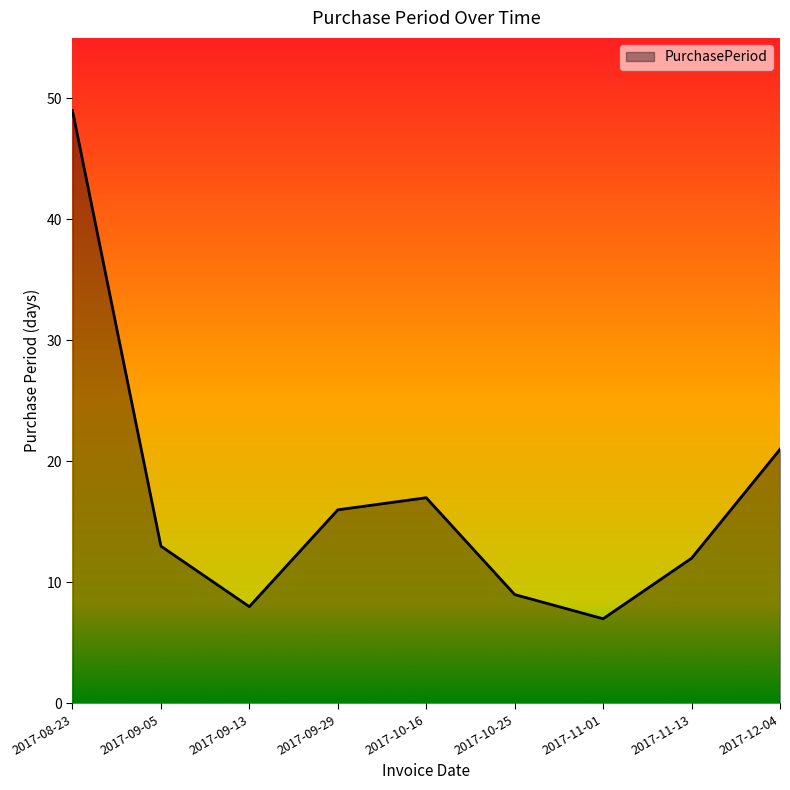

Reading left to right, list all the values displayed in this chart.

2017-08-23=49	2017-09-05=13	2017-09-13=8	2017-09-29=16	2017-10-16=17	2017-10-25=9	2017-11-01=7	2017-11-13=12	2017-12-04=21